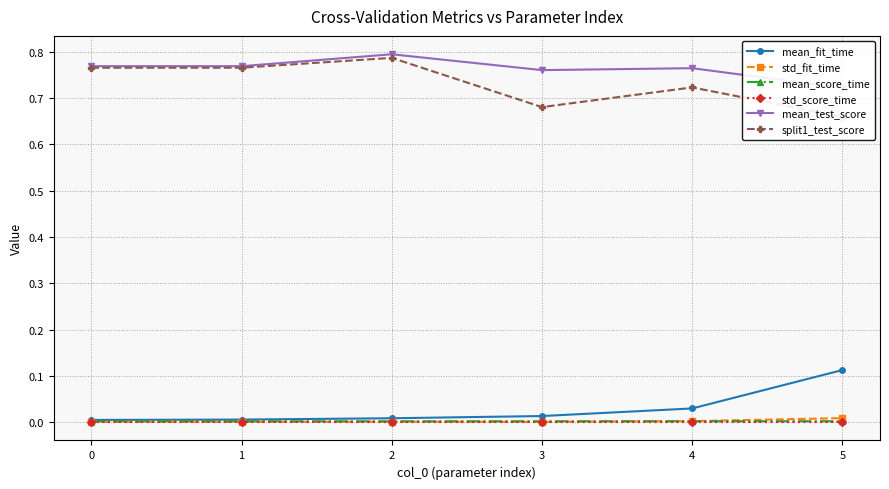

Where is the first local minimum for mean_test_score?

3